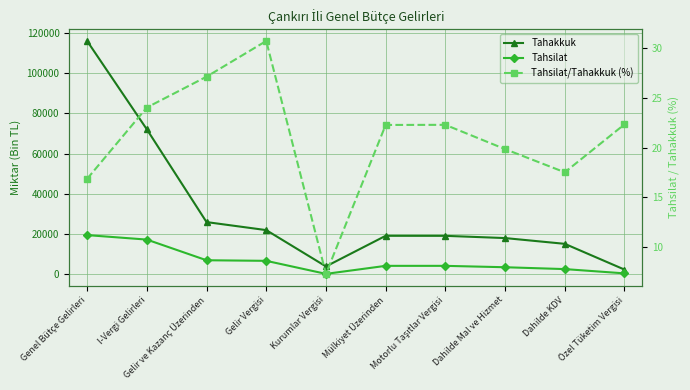

True or false: Tahsilat/Tahakkuk (%) and Tahsilat cross at least once.

False